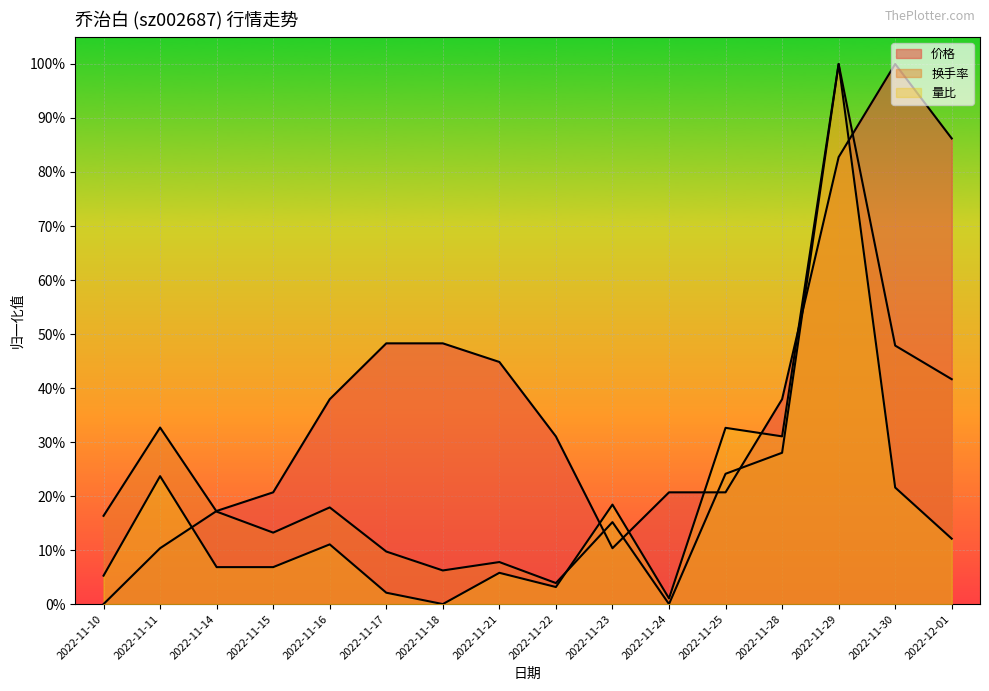

Between which two adjacent categories do 价格 and 量比 first intersect?

2022-11-11 and 2022-11-14